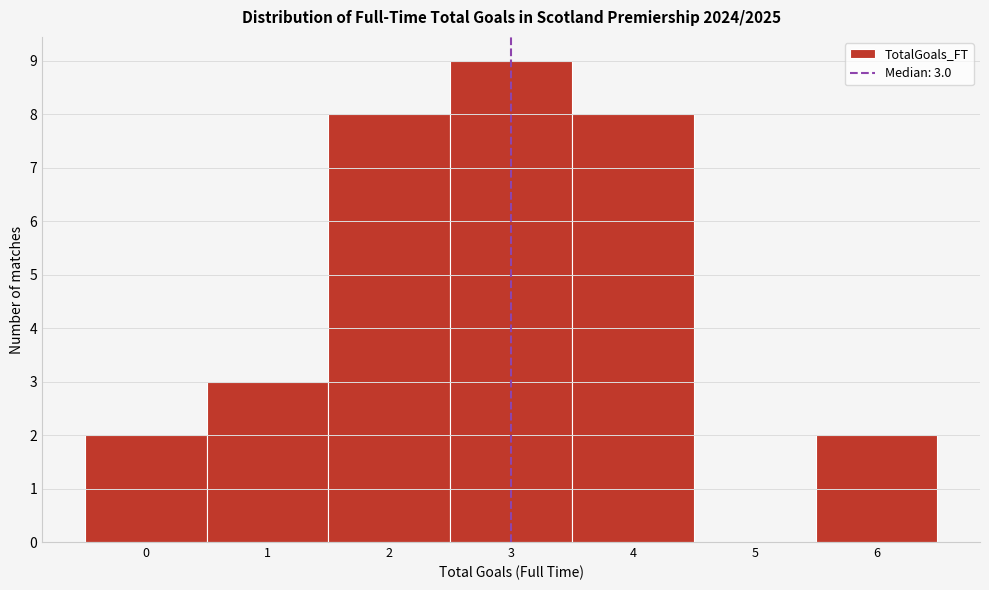

Over which range of the x-axis is the bar tallest?

2.5 to 3.5